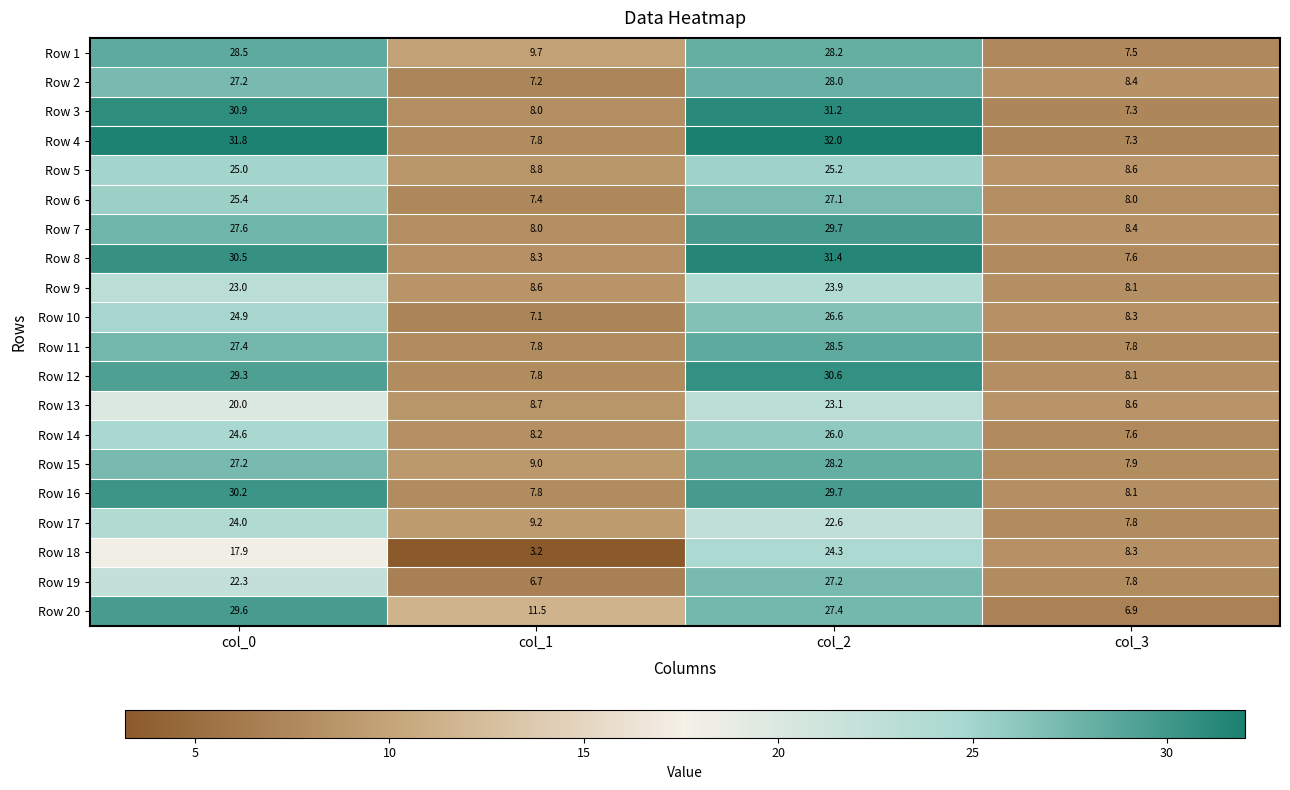

What is the total value across all series at col_0?

527.3